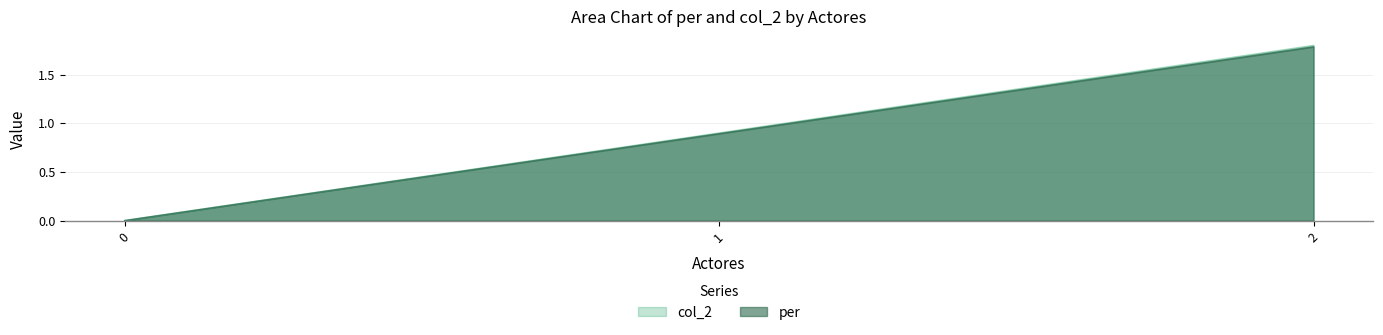

How many lines are shown in the chart?

2